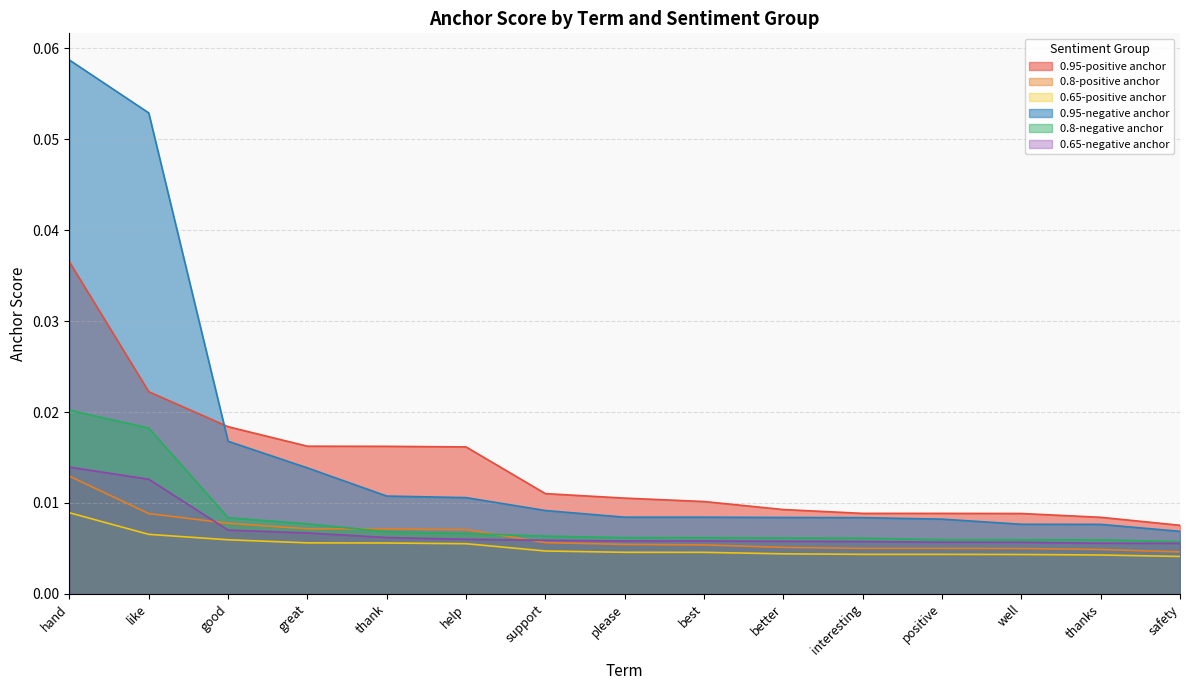

What is the label of the 6th point from the right?

better